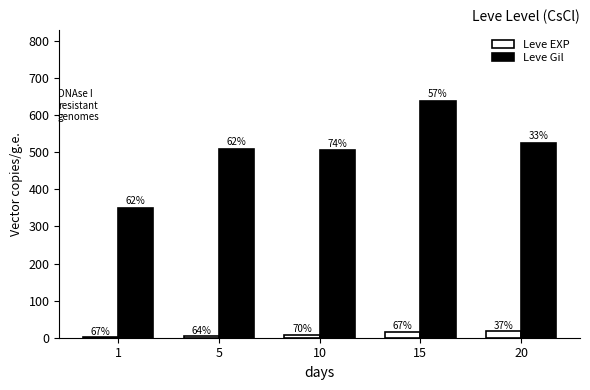

What is the maximum value shown in the chart?

638.5